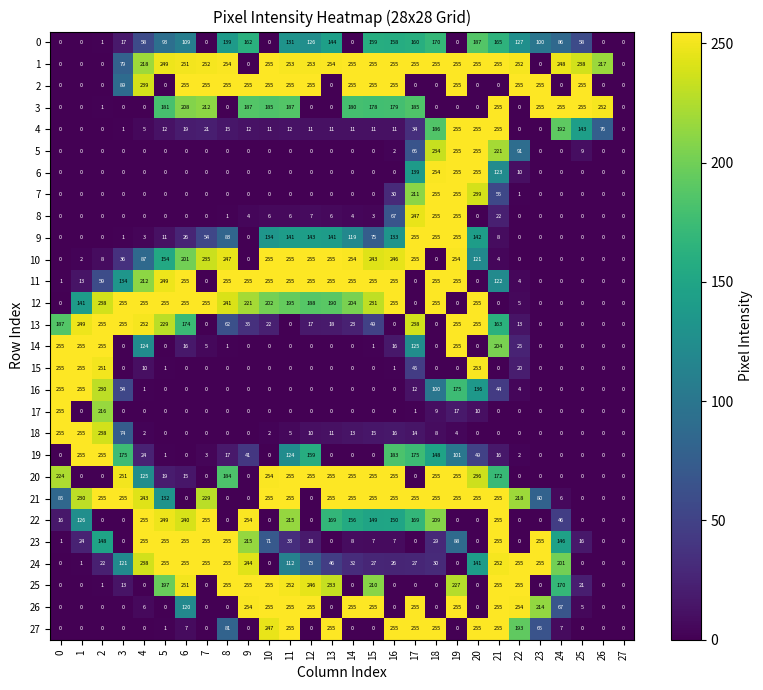

What is the spread (max minus min) of values at 21?

255